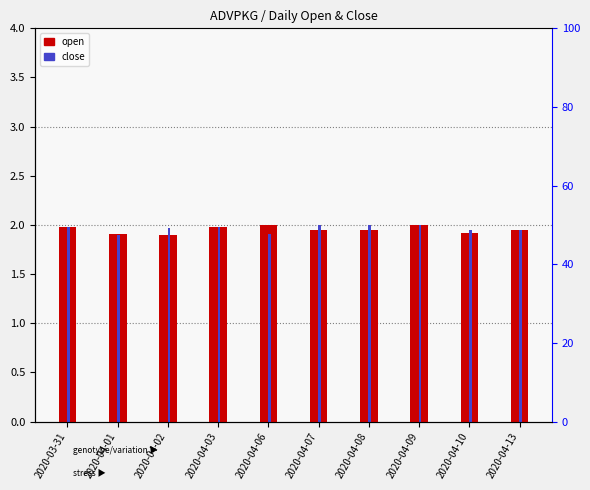

Which series has the widest spread of values?

open